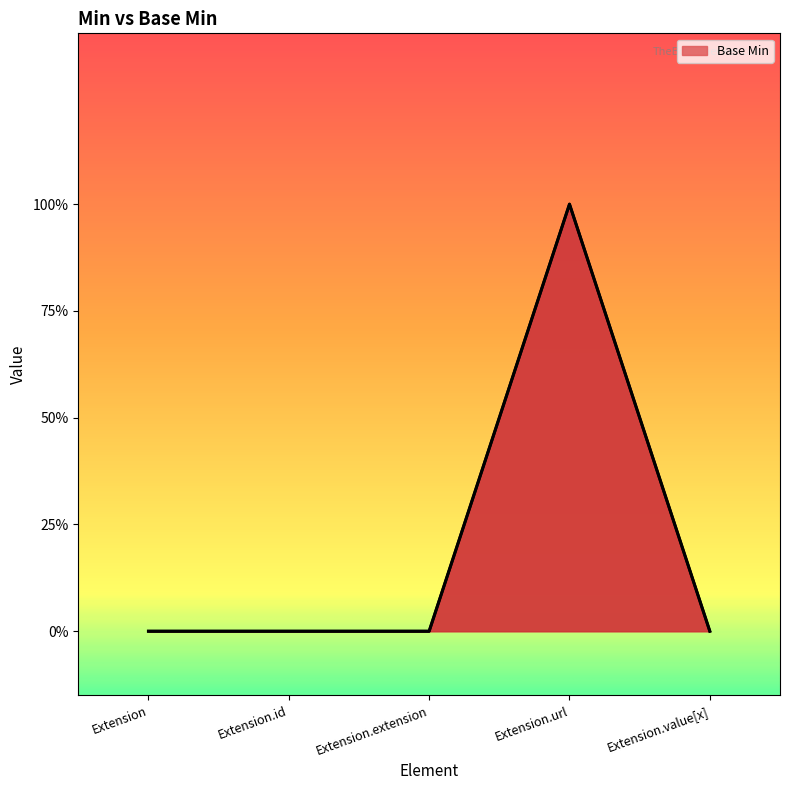

List the labels in order of value, largest first.

Extension.url, Extension, Extension.id, Extension.extension, Extension.value[x]